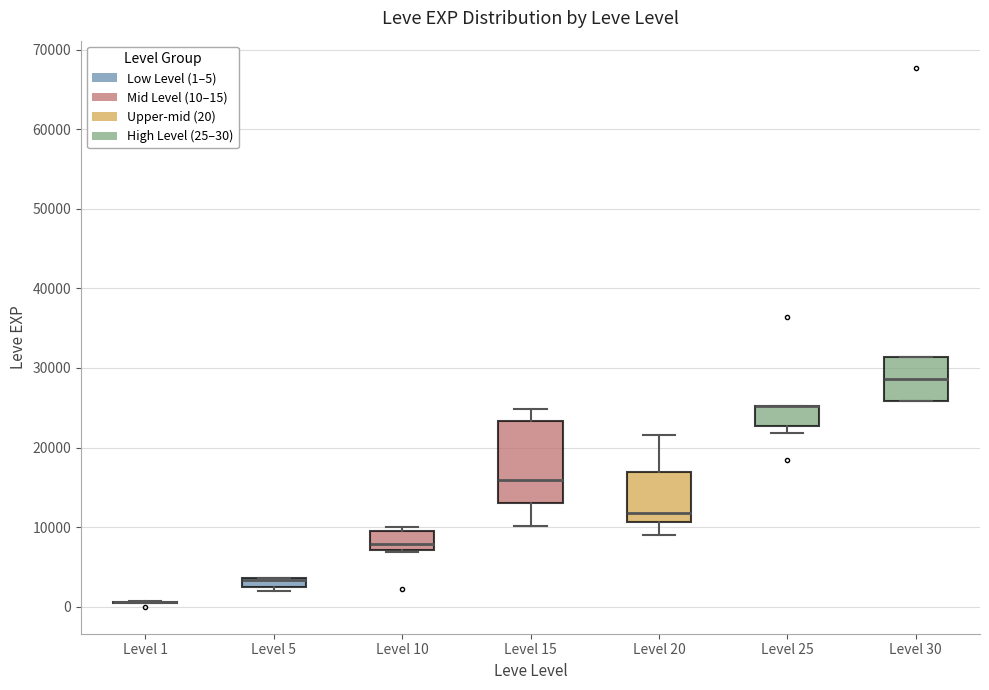

Which box is the tallest, from its lower edge to its upper edge?

Level 15